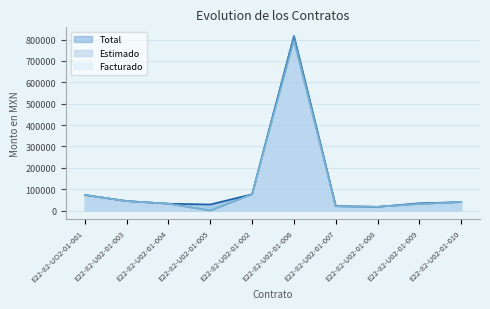

How many data points in Facturado are above 39904?

5